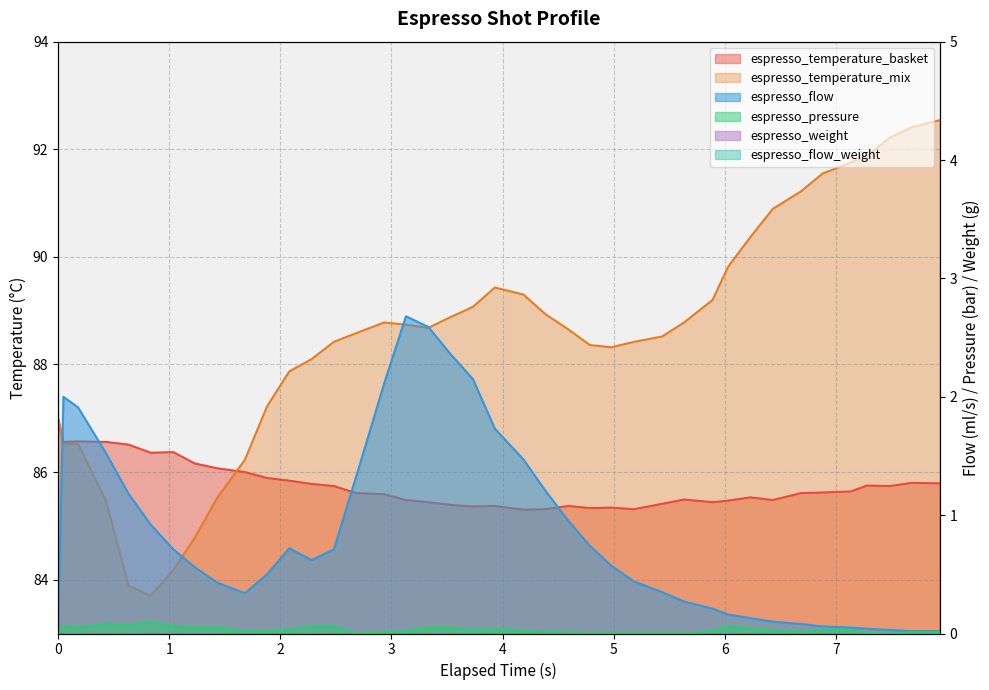

What is the label of the 23rd point from the left?

4.383